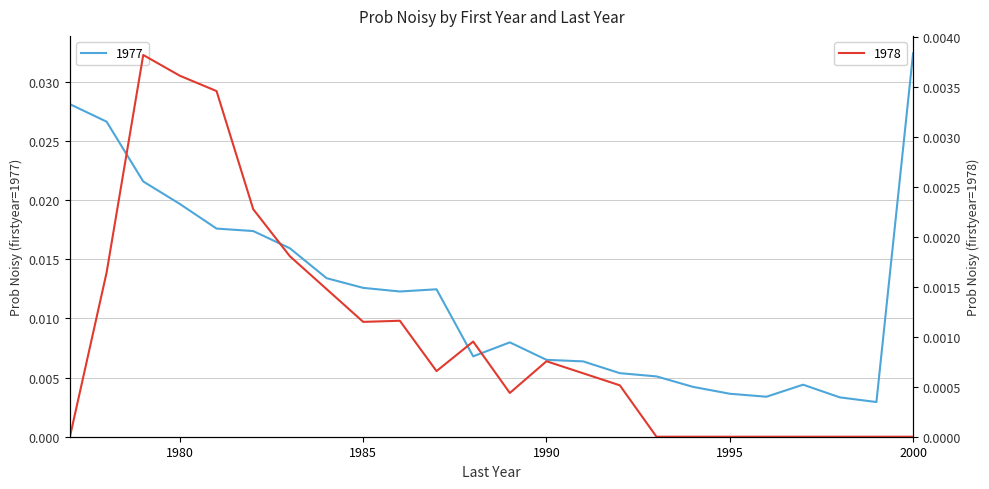

In 1977, how many points are lower than both neighbors (excluding endpoints)?

4